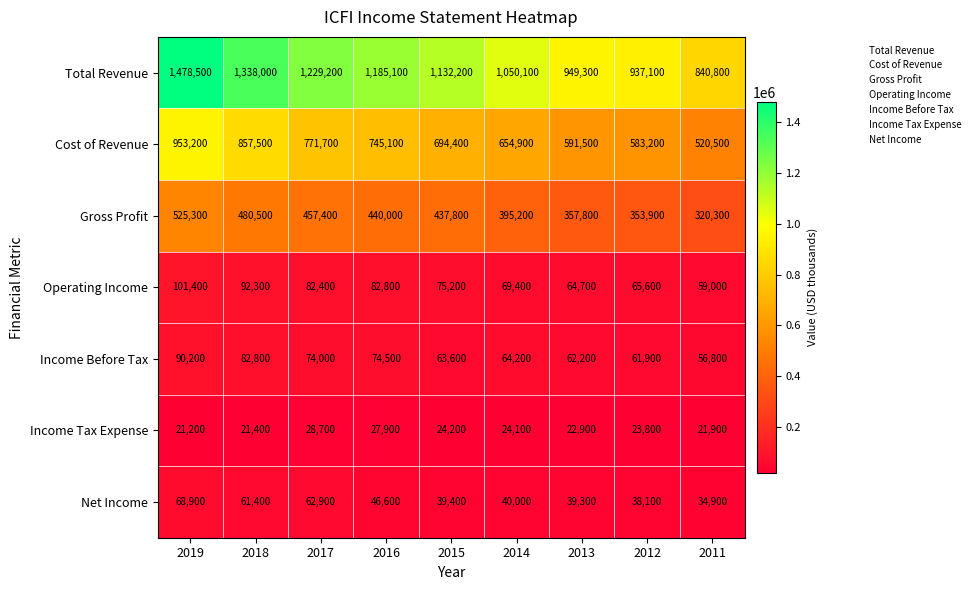

Count the number of data series in this chart.

7